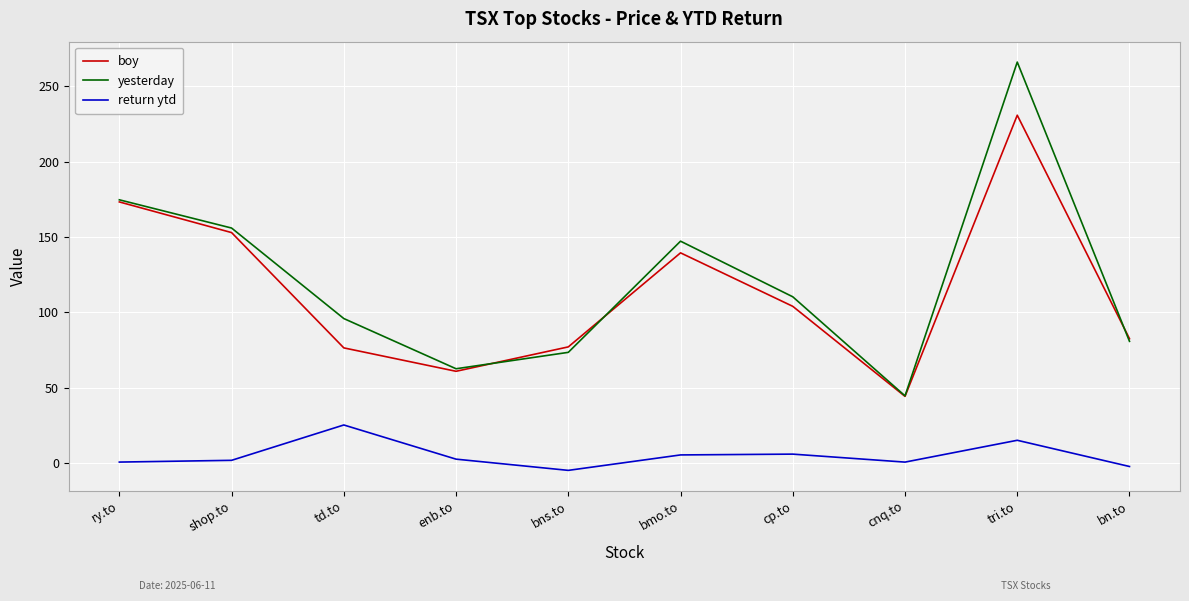

Which category has the lowest value across all series?

bns.to